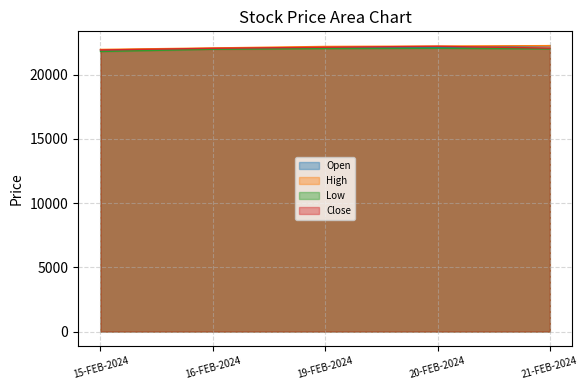

At which label does Open first exceed 22099?

19-FEB-2024